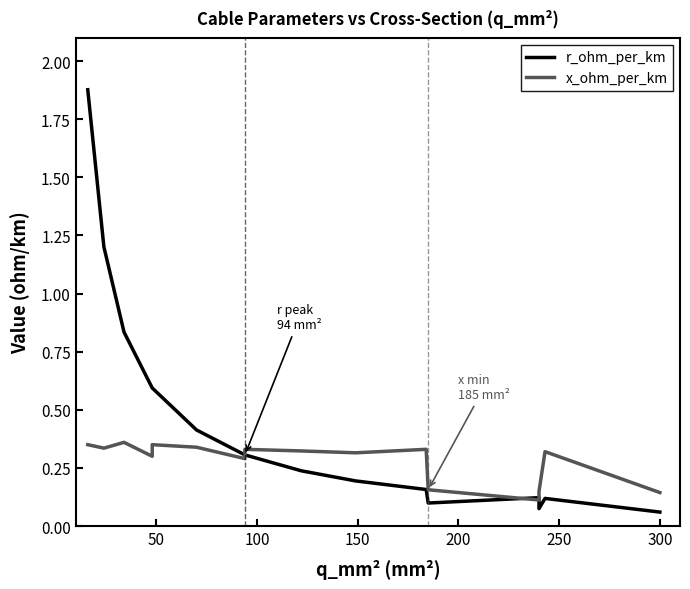

True or false: x_ohm_per_km and r_ohm_per_km intersect in this chart.

True